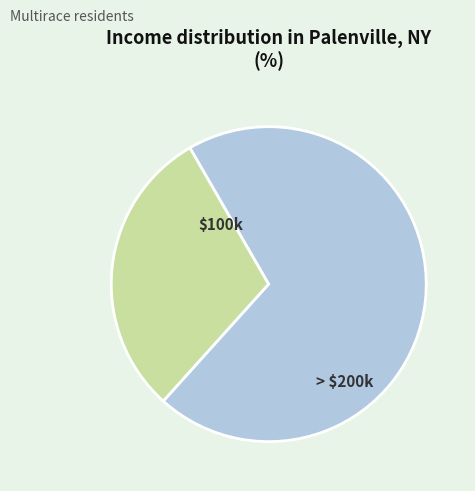

How many slices are in this pie chart?

2